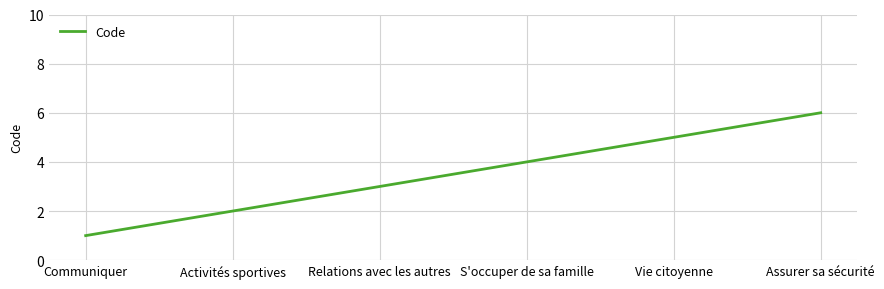

Which category has the lowest value across all series?

Communiquer